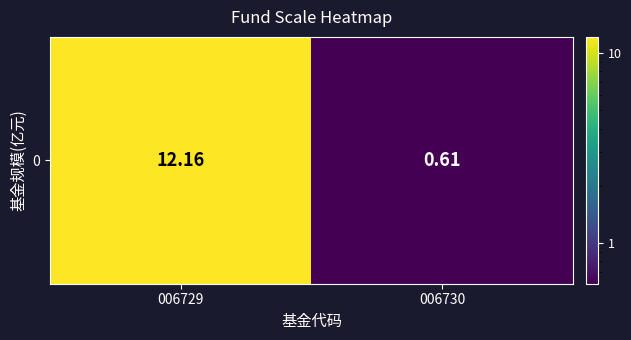

Is it true that the value at 006729 is 12.2?

True